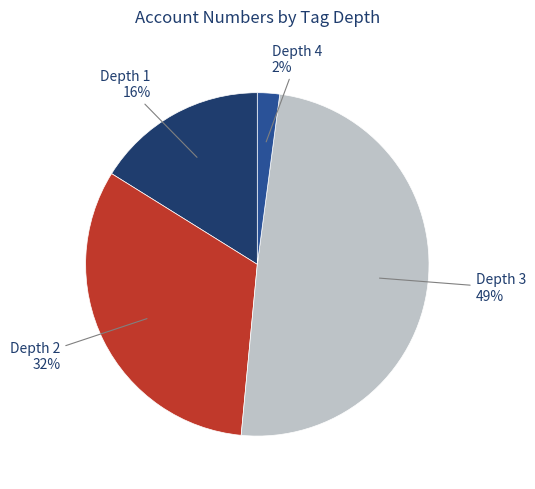

The Depth 1 slice represents 16% of the pie. True or false?

True